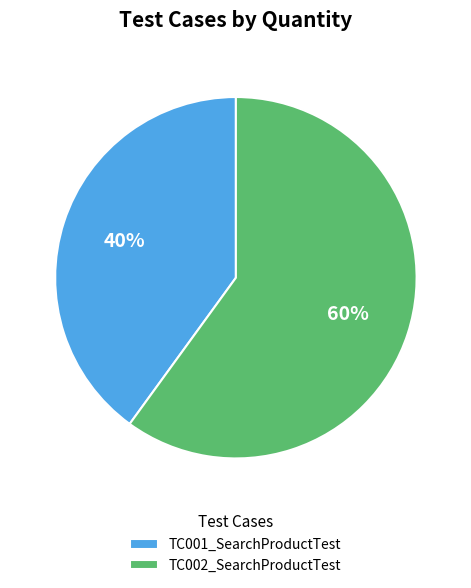

To the nearest percent, what is the difference between the largest and smallest slice percentages?

20%